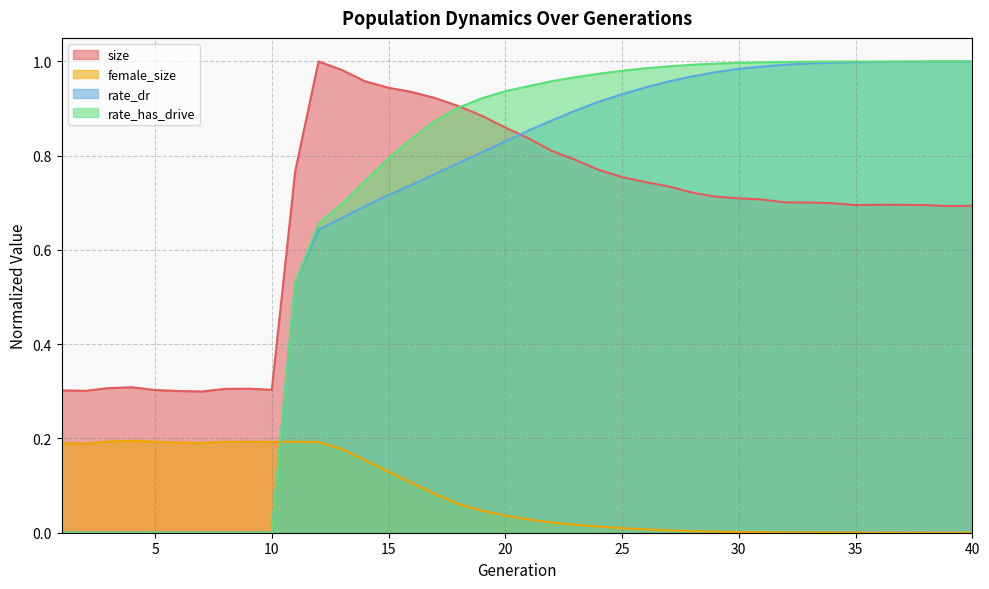

Reading left to right, extract all data points from this chart.

size: 1=0.3	2=0.3	3=0.3	4=0.3	5=0.3	6=0.3	7=0.3	8=0.3	9=0.3	10=0.3	11=0.8	12=1.0	13=1.0	14=1.0	15=0.9	16=0.9	17=0.9	18=0.9	19=0.9	20=0.9	21=0.8	22=0.8	23=0.8	24=0.8	25=0.8	26=0.7	27=0.7	28=0.7	29=0.7	30=0.7	31=0.7	32=0.7	33=0.7	34=0.7	35=0.7	36=0.7	37=0.7	38=0.7	39=0.7	40=0.7
female_size: 1=0.2	2=0.2	3=0.2	4=0.2	5=0.2	6=0.2	7=0.2	8=0.2	9=0.2	10=0.2	11=0.2	12=0.2	13=0.2	14=0.2	15=0.1	16=0.1	17=0.1	18=0.1	19=0.0	20=0.0	21=0.0	22=0.0	23=0.0	24=0.0	25=0.0	26=0.0	27=0.0	28=0.0	29=0.0	30=0.0	31=0.0	32=0.0	33=0.0	34=0.0	35=0.0	36=0.0	37=0.0	38=0.0	39=0.0	40=0.0
rate_dr: 1=0.0	2=0.0	3=0.0	4=0.0	5=0.0	6=0.0	7=0.0	8=0.0	9=0.0	10=0.0	11=0.5	12=0.6	13=0.7	14=0.7	15=0.7	16=0.7	17=0.8	18=0.8	19=0.8	20=0.8	21=0.9	22=0.9	23=0.9	24=0.9	25=0.9	26=0.9	27=1.0	28=1.0	29=1.0	30=1.0	31=1.0	32=1.0	33=1.0	34=1.0	35=1.0	36=1.0	37=1.0	38=1.0	39=1.0	40=1.0
rate_has_drive: 1=0.0	2=0.0	3=0.0	4=0.0	5=0.0	6=0.0	7=0.0	8=0.0	9=0.0	10=0.0	11=0.5	12=0.7	13=0.7	14=0.7	15=0.8	16=0.8	17=0.9	18=0.9	19=0.9	20=0.9	21=0.9	22=1.0	23=1.0	24=1.0	25=1.0	26=1.0	27=1.0	28=1.0	29=1.0	30=1.0	31=1.0	32=1.0	33=1.0	34=1.0	35=1.0	36=1.0	37=1.0	38=1.0	39=1.0	40=1.0